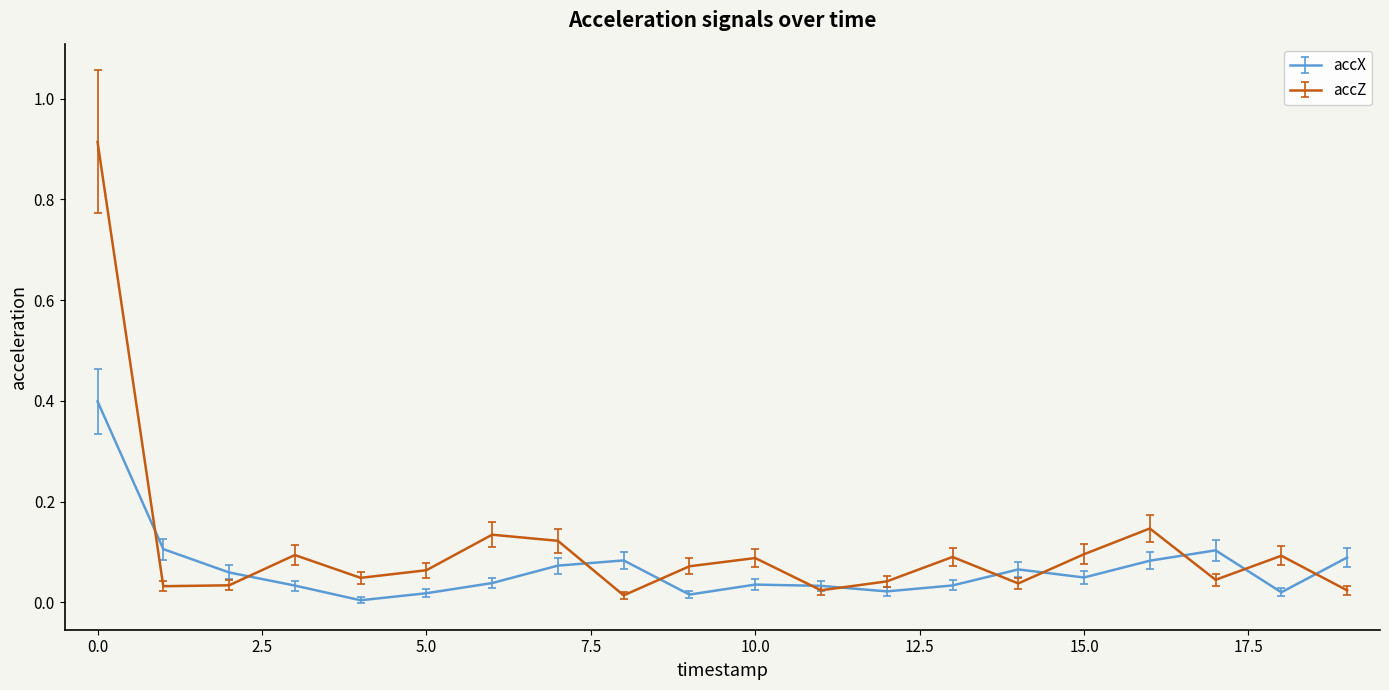

List the series in order of their peak value, lowest first.

accX, accZ